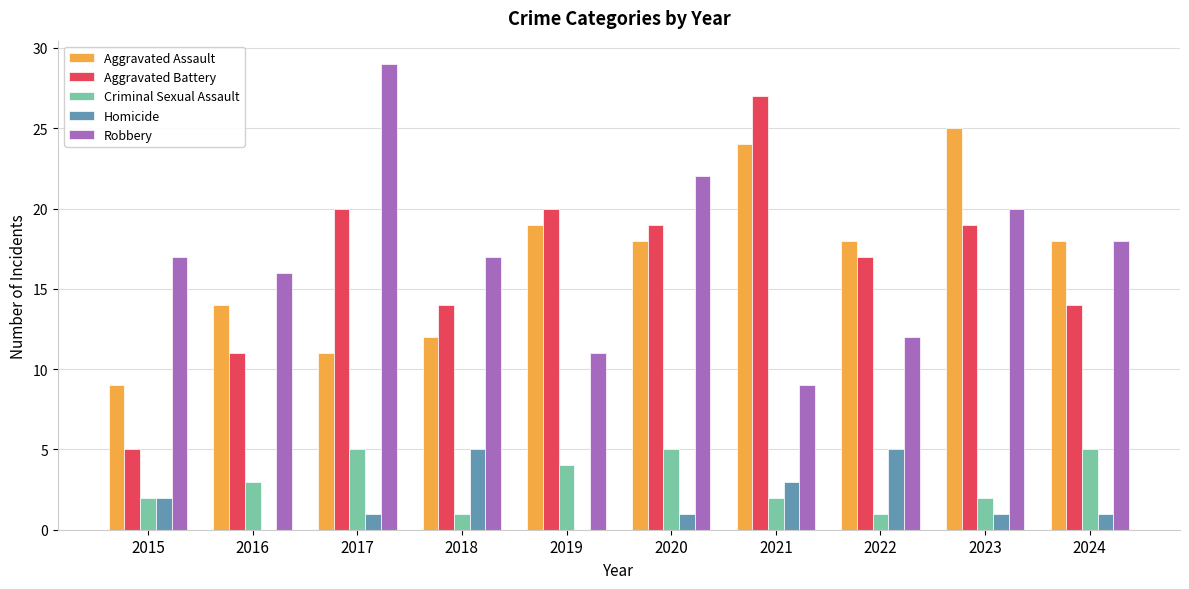

The Aggravated Assault series shows 10 at 2024. True or false?

False